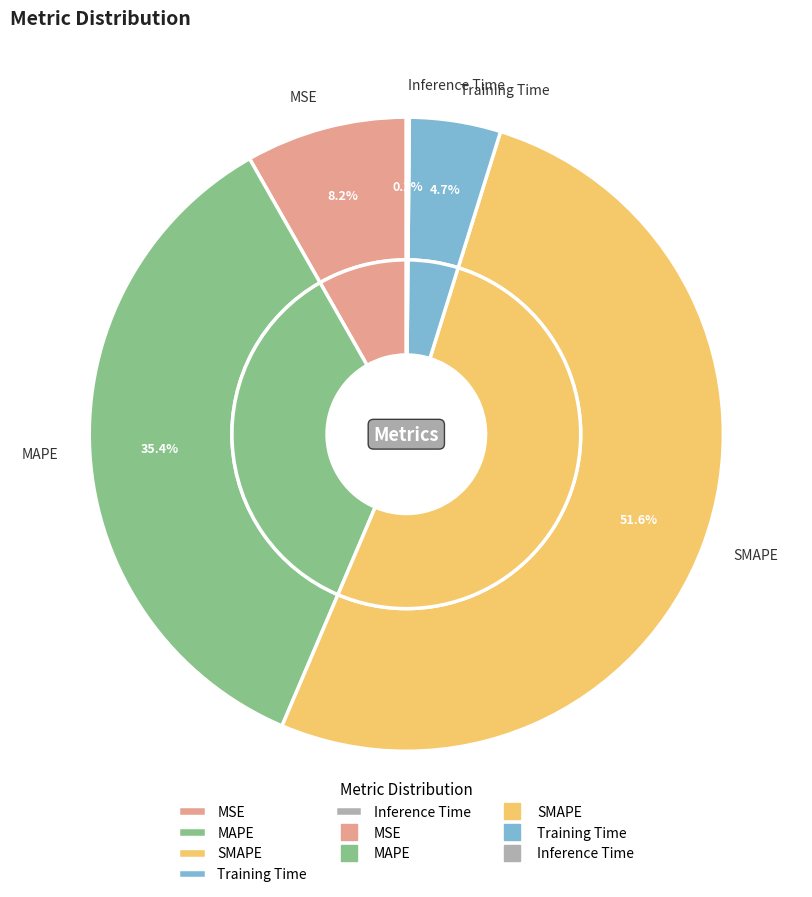

To the nearest percent, what is the average slice percentage?

20%